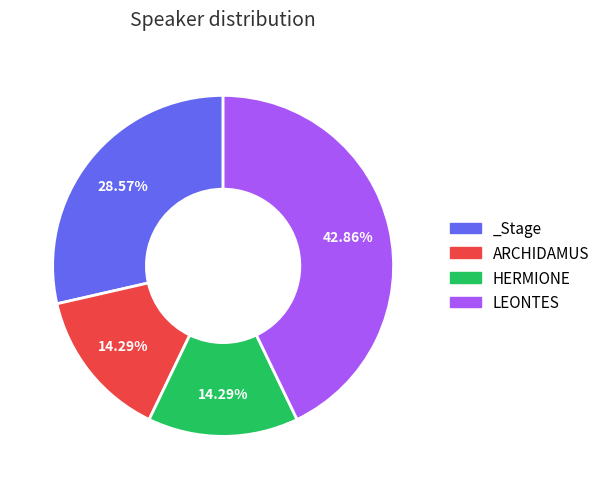

To the nearest percent, what is the difference between the _Stage and LEONTES slice percentages?

14%